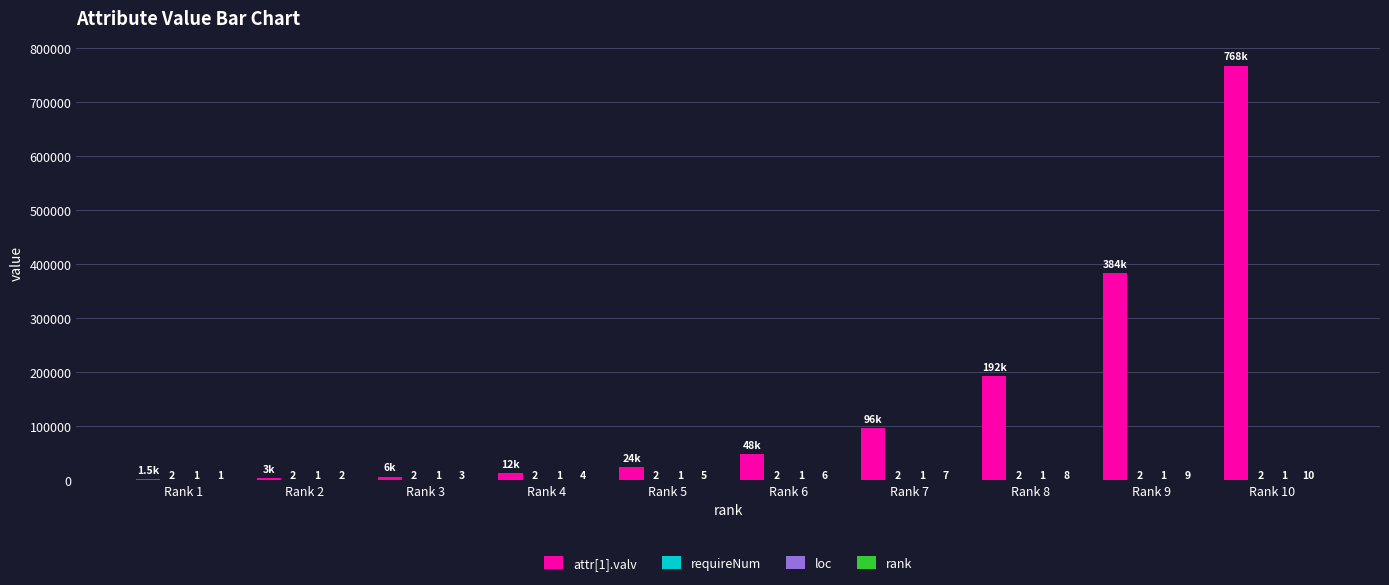

The attr[1].valv series shows 1101675 at Rank 10. True or false?

False